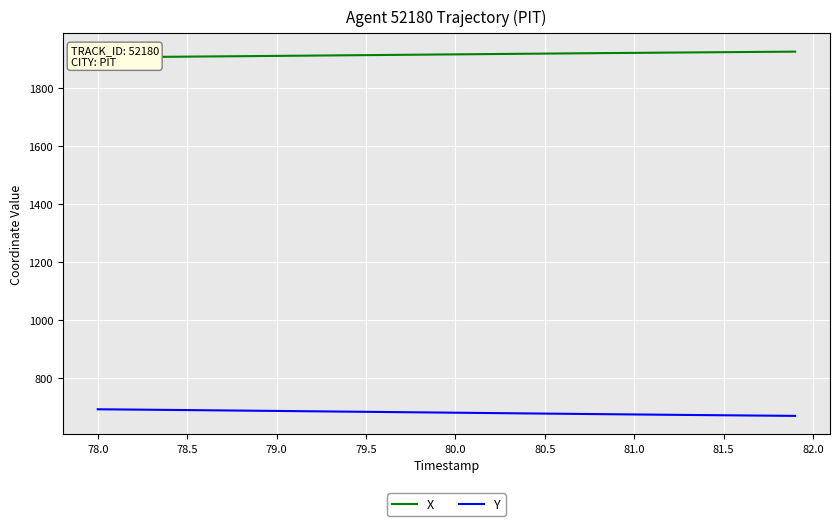

Does the chart display data point markers on the line(s)?

No